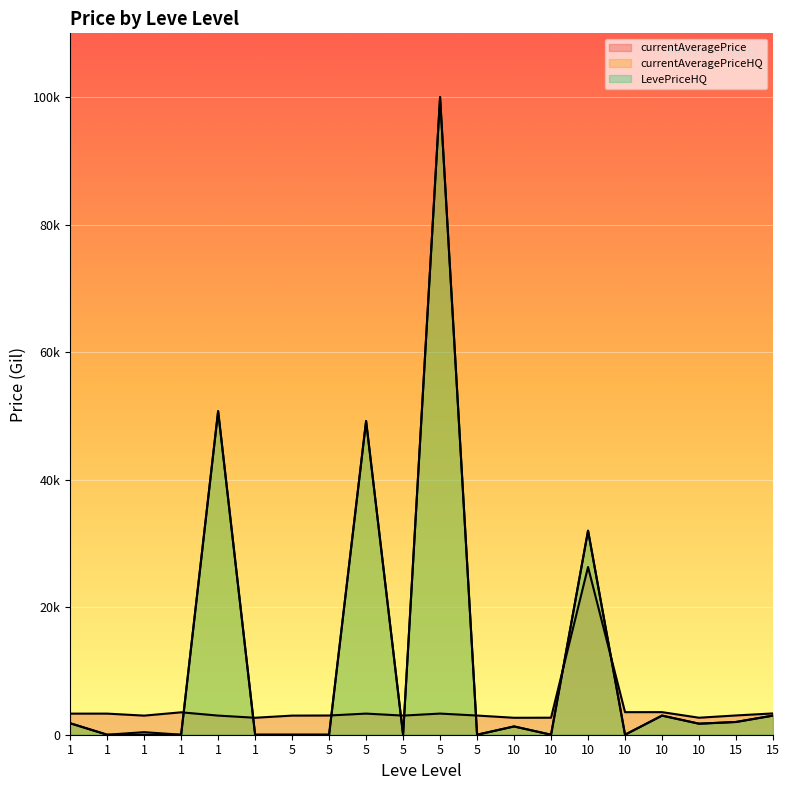

What is the difference between the second highest and second lowest values in the currentAveragePriceHQ series?

50750.0